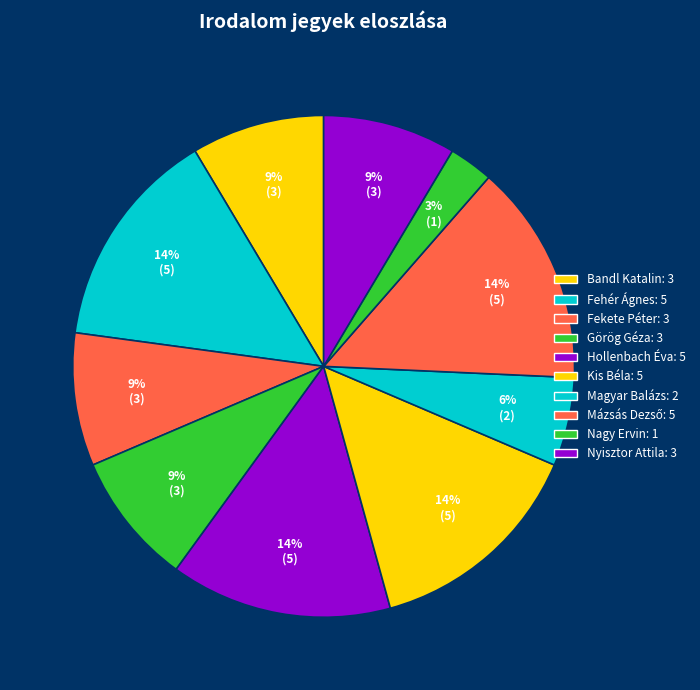

Does Magyar Balázs represent more than half of the total?

No